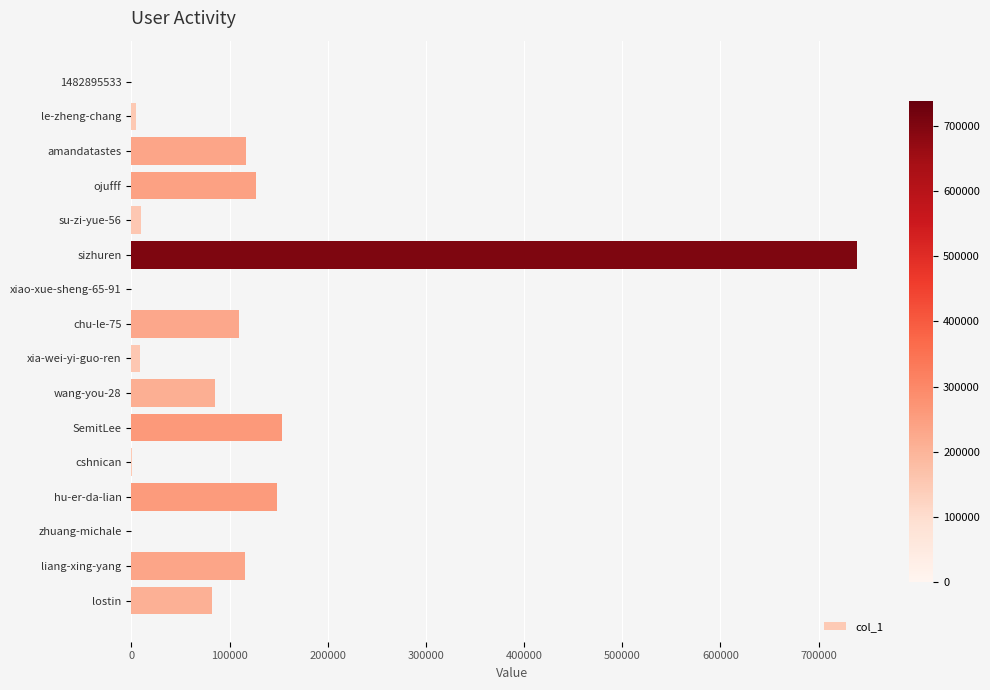

Are the bars horizontal?

Yes